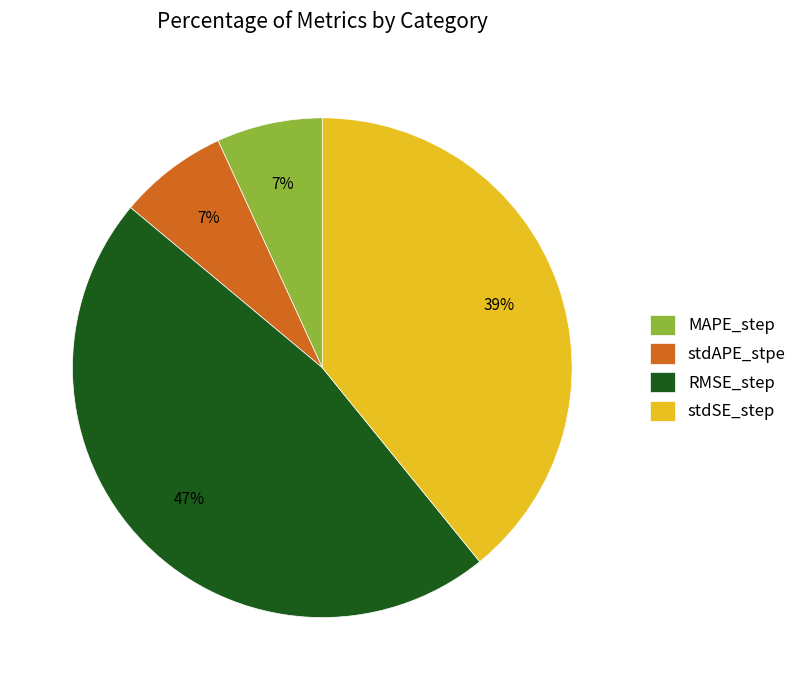

Which category has the biggest portion of the pie?

RMSE_step